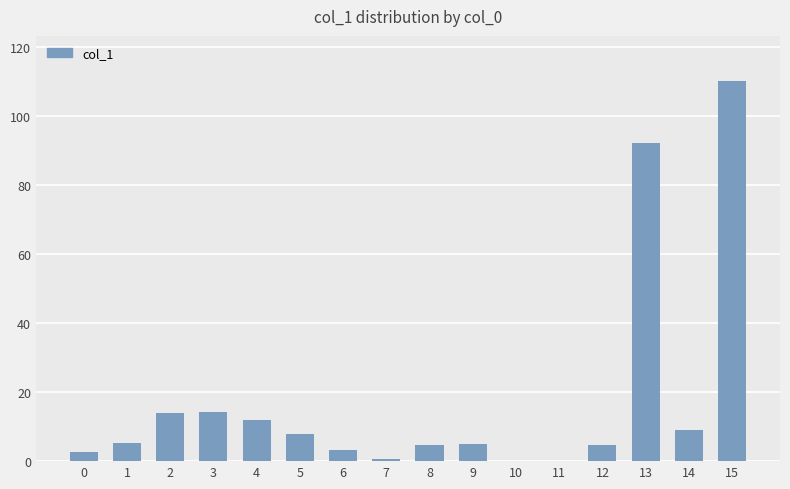

What is the change in value from 5 to 14?

+1.3